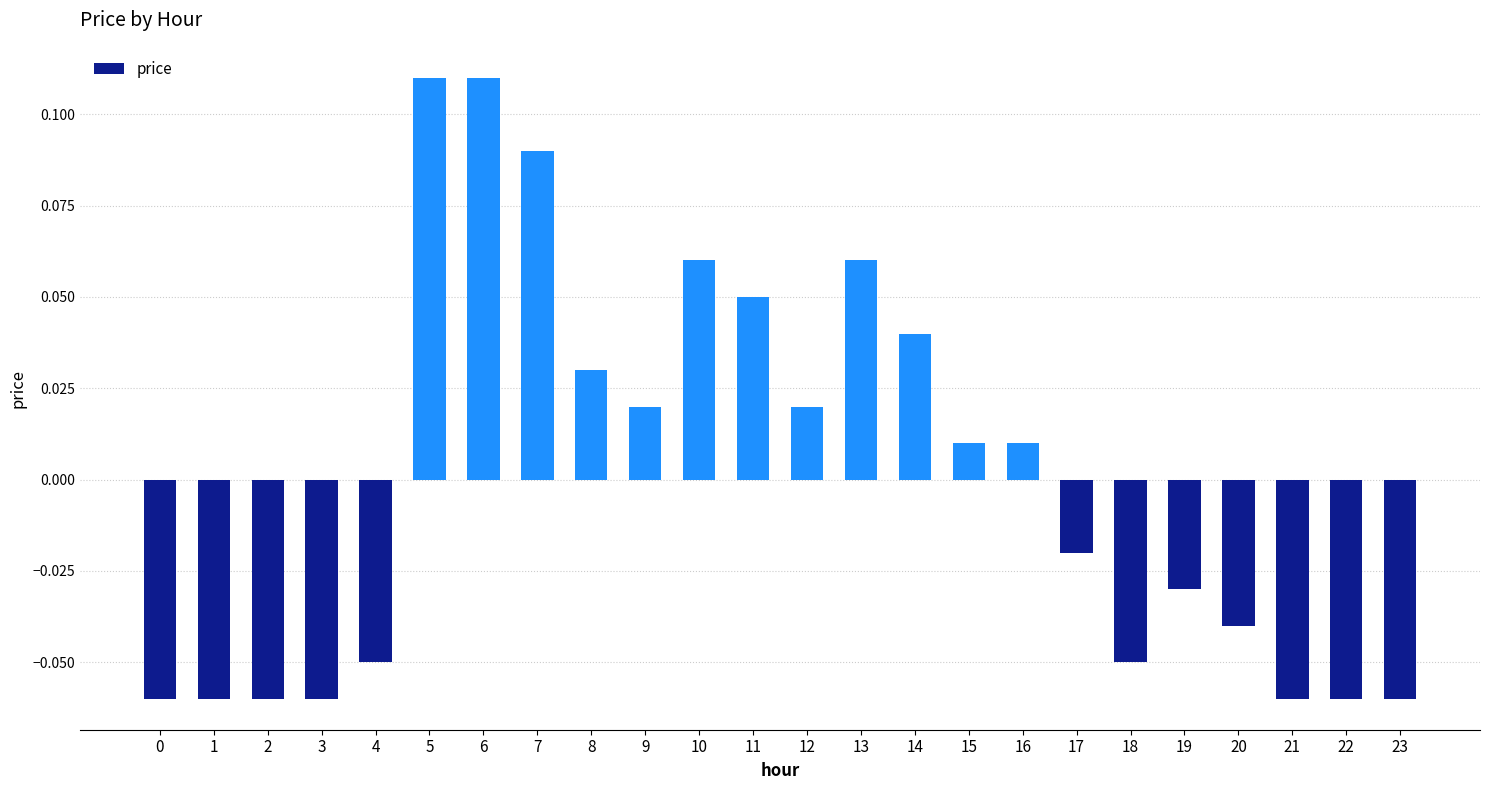

Which has a higher value, 7 or 16?

7